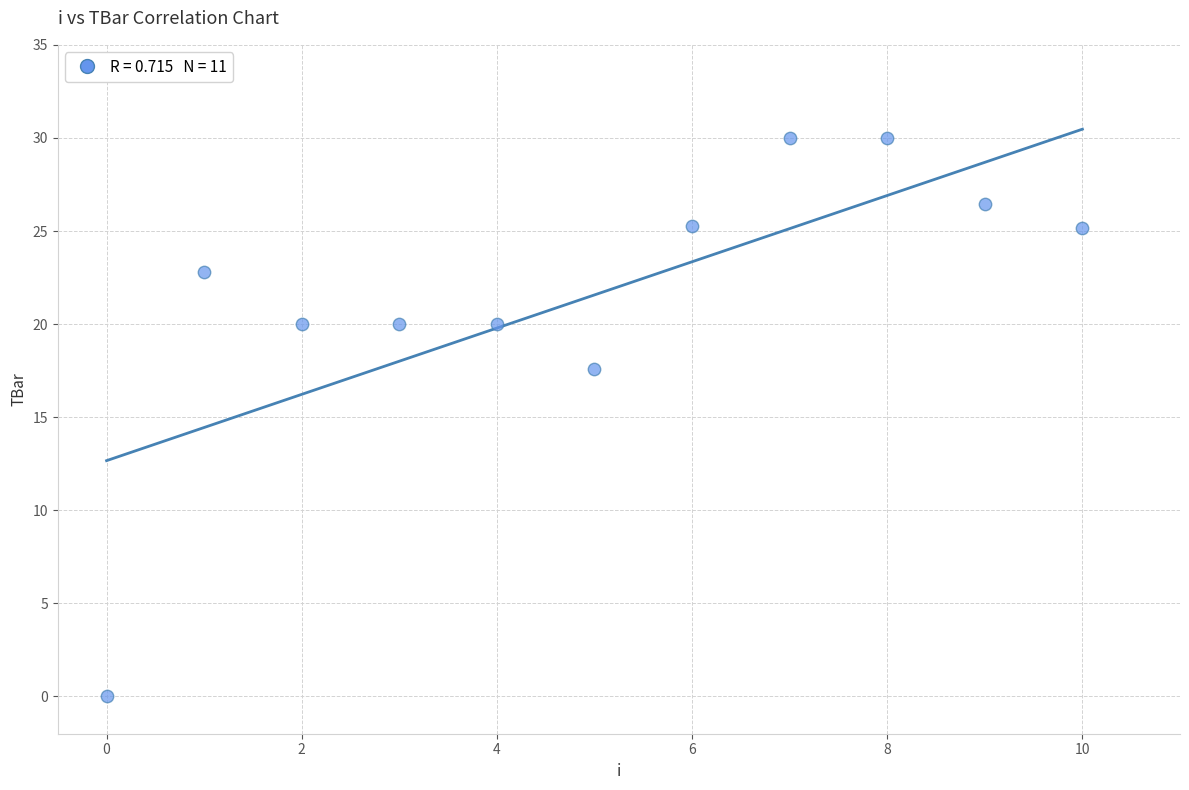

What Y value in the scatter plot is closest to 15?

17.6